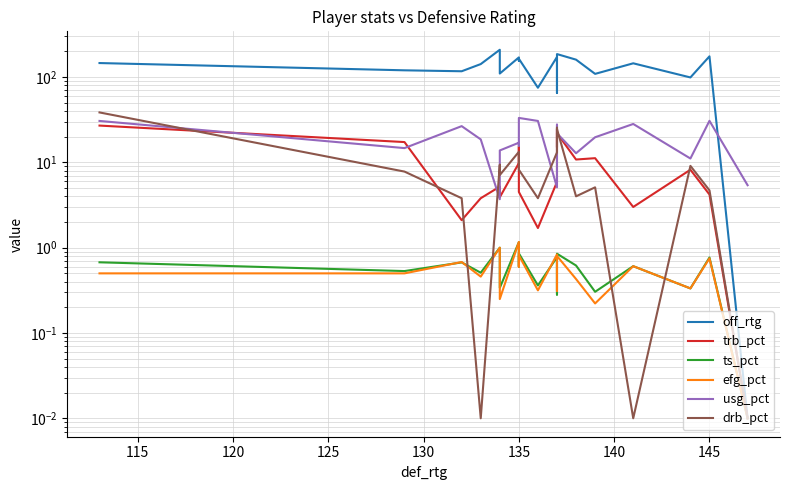

What is the label of the 15th point from the right?

135